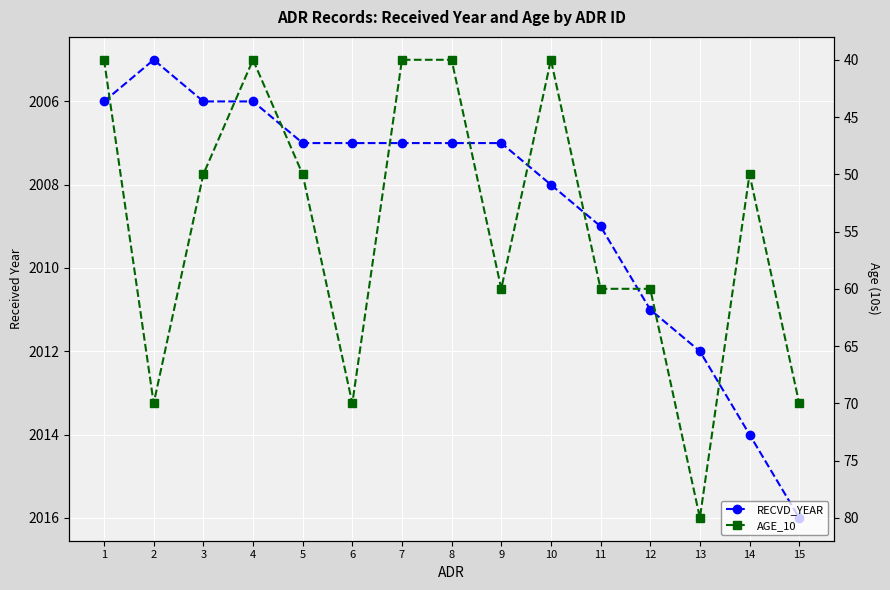

The AGE_10 series shows 123 at 2. True or false?

False